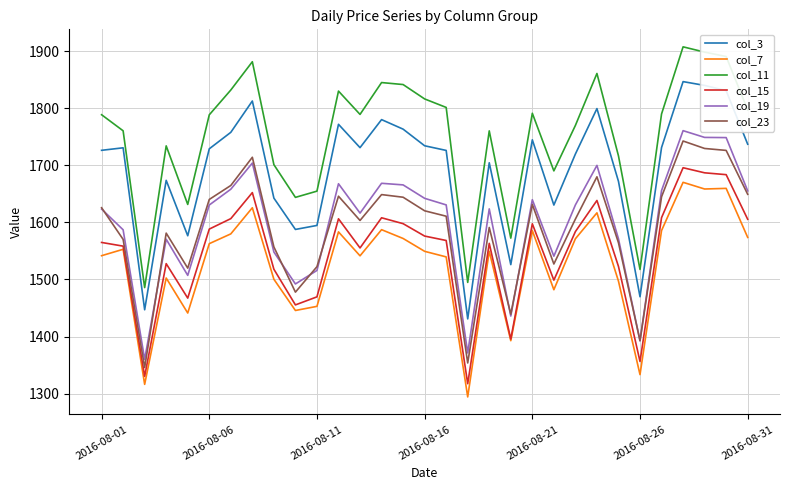

True or false: col_11 has more than 2 points higher than both neighbors.

True